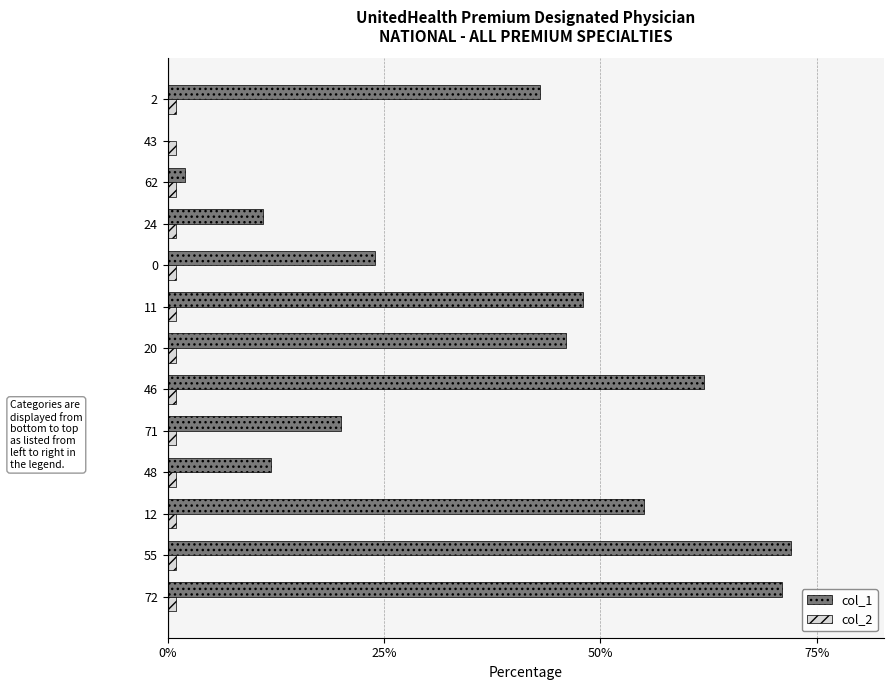

Which series has the largest total across all categories?

col_1